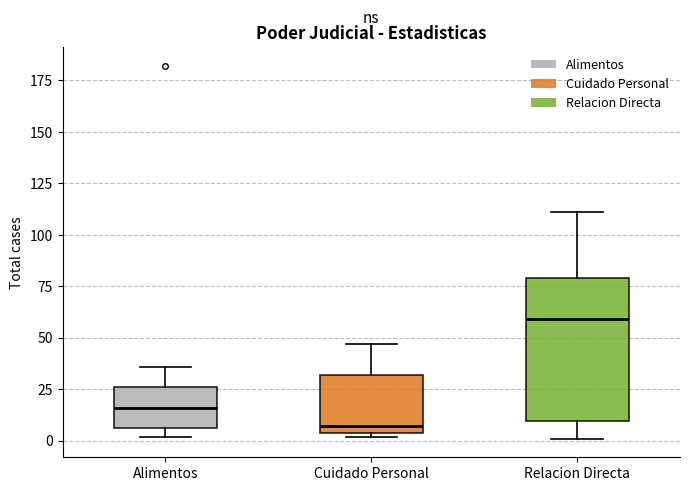

Which box is the tallest, from its lower edge to its upper edge?

Relacion Directa